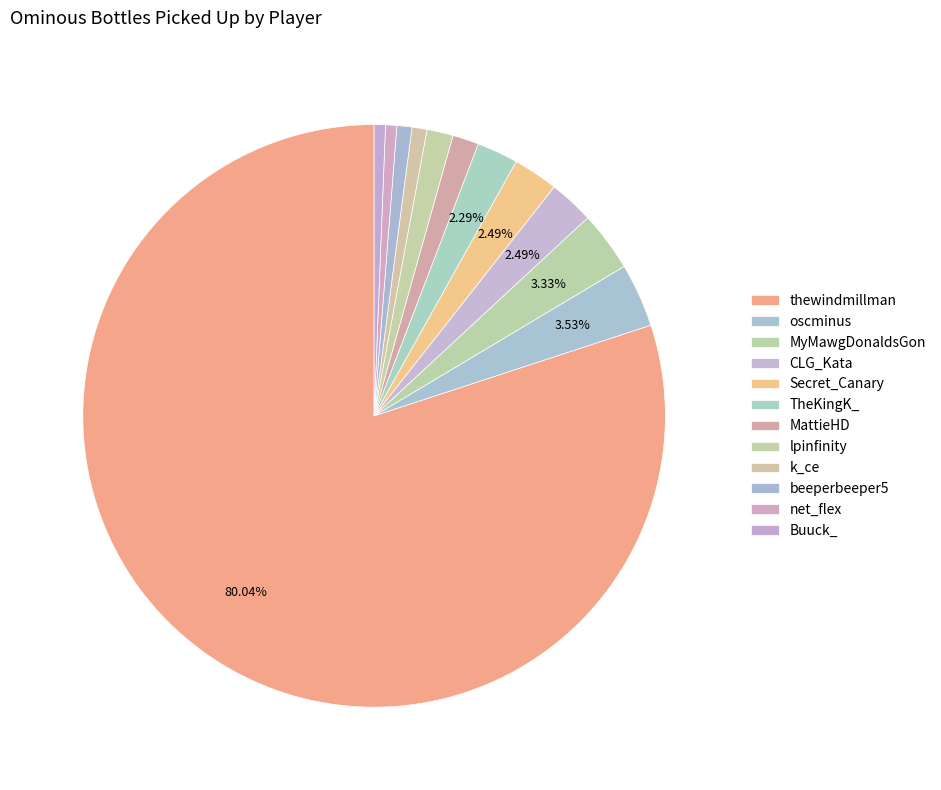

What percentage do beeperbeeper5 and thewindmillman together represent?

80.9%